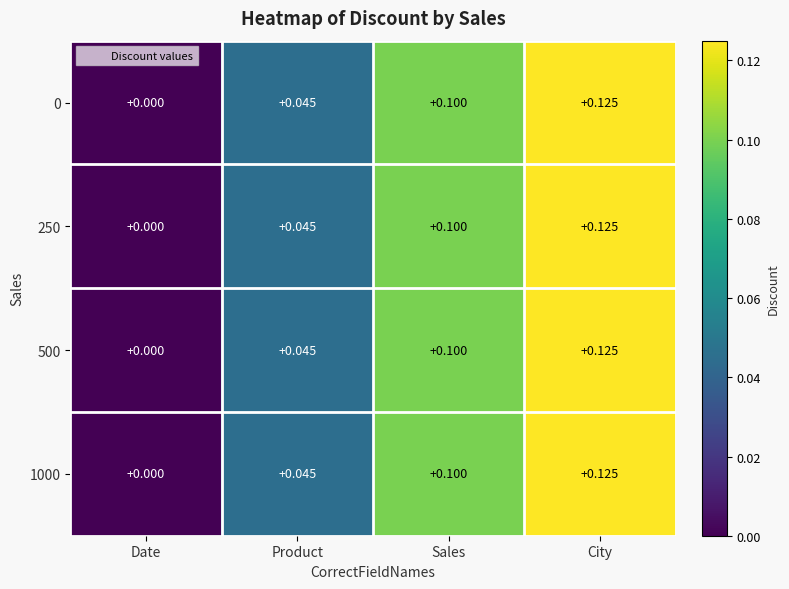

How many data points in 500 are above 0?

3